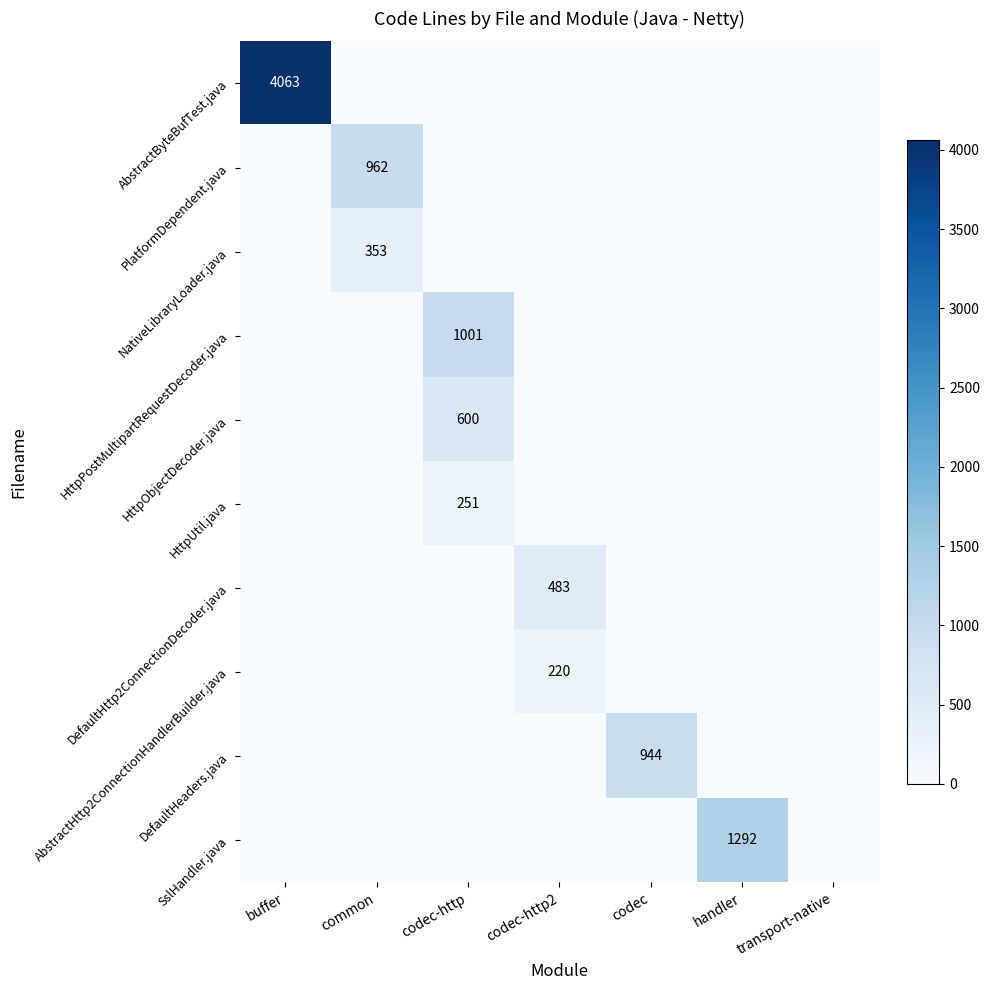

True or false: NativeLibraryLoader.java has a value of 353 at common.

True